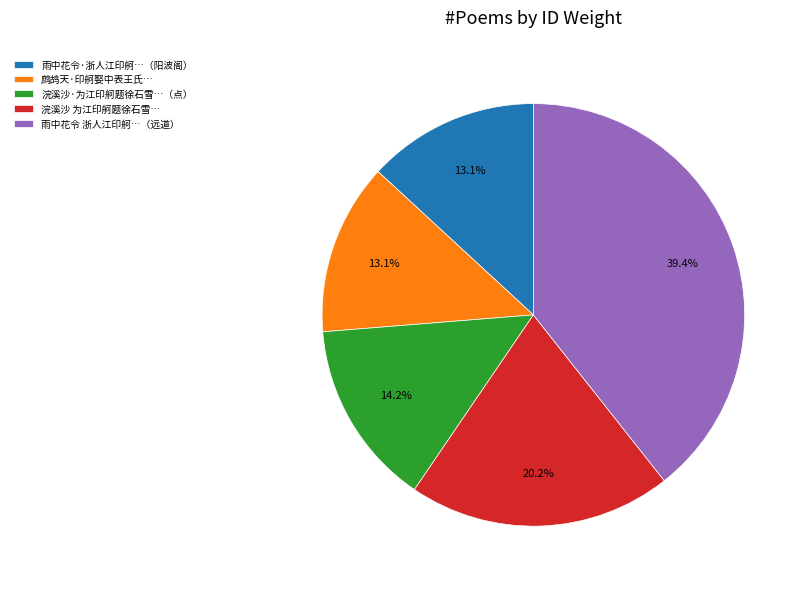

What is the ratio of the value at 浣溪沙·为江印舸题徐石雪…（点） to the value at 鹧鸪天·印舸娶中表王氏…?

1.1